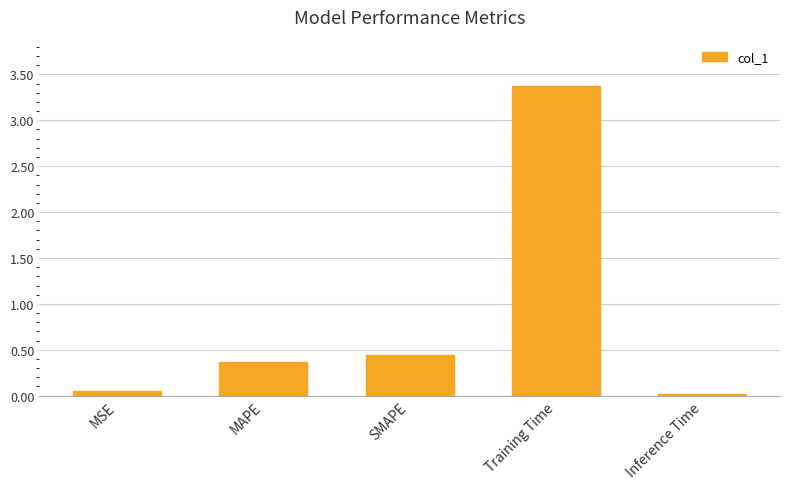

List the labels in order of value, largest first.

Training Time, SMAPE, MAPE, MSE, Inference Time